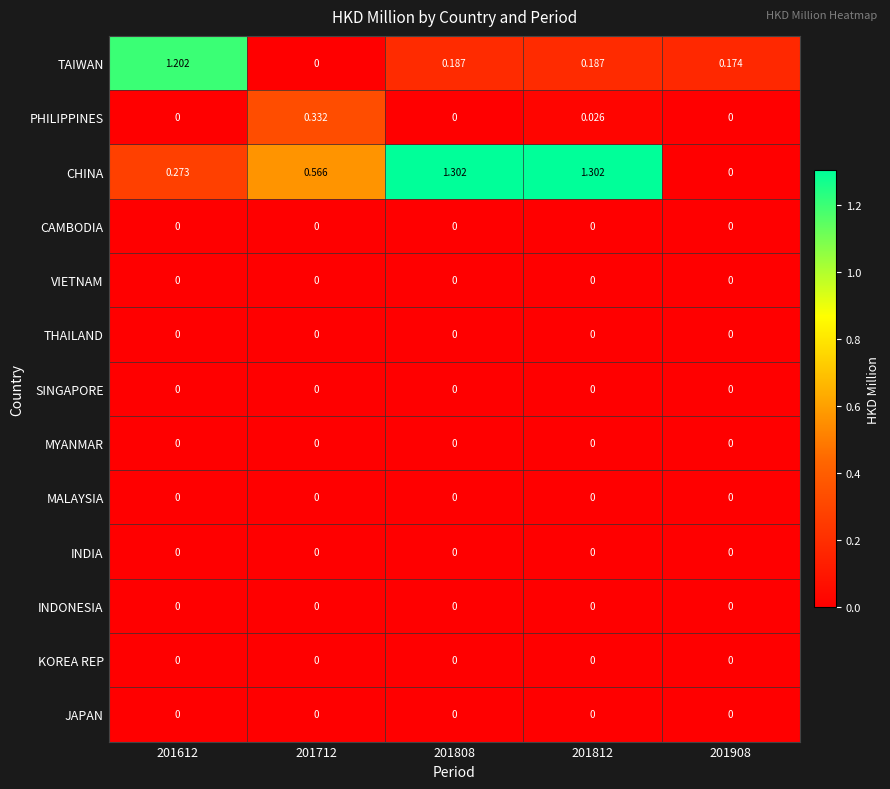

How many categories are shown in the chart?

5